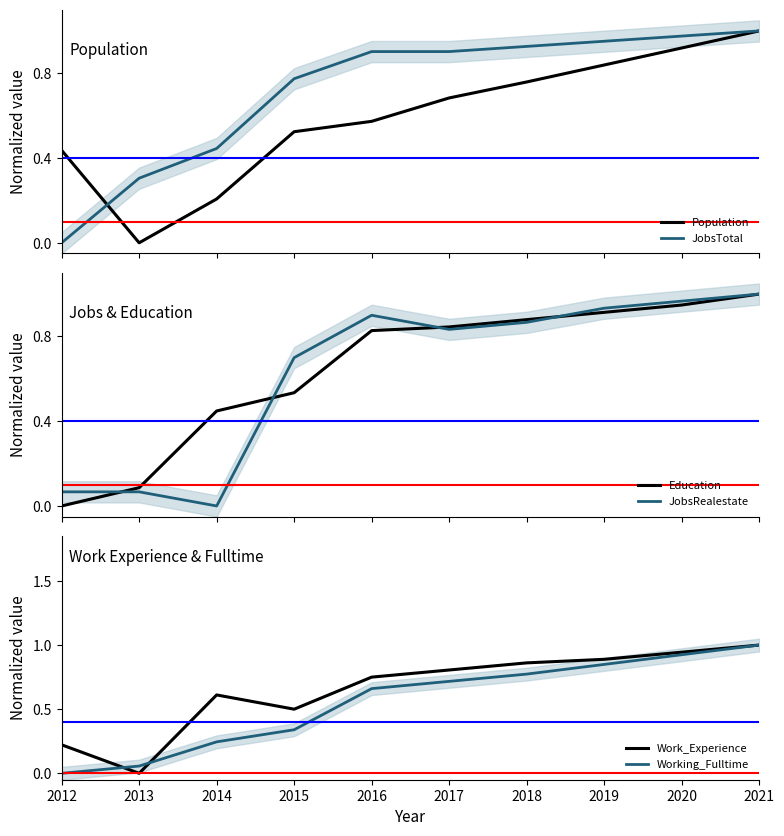

List the labels in order of Work_Experience value, smallest first.

2013, 2012, 2015, 2014, 2016, 2017, 2018, 2019, 2020, 2021